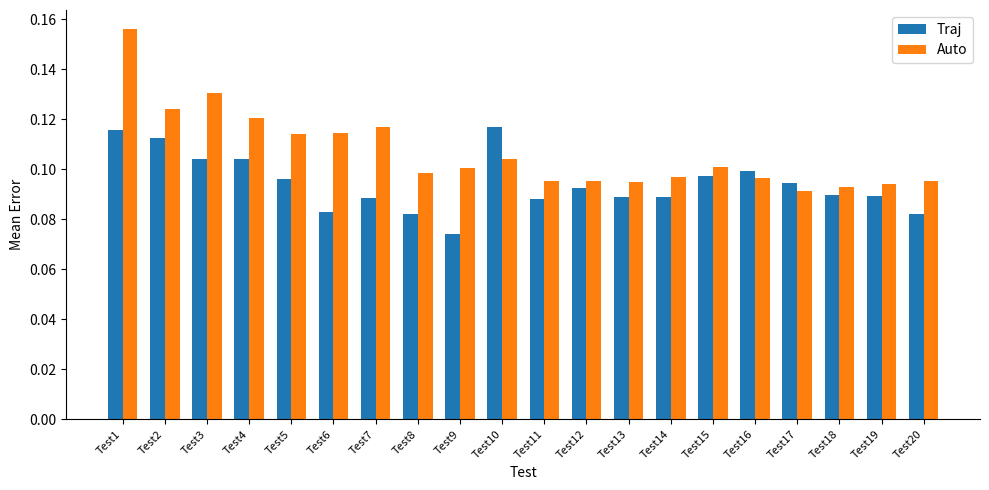

Which category has the highest value across all series?

Test1